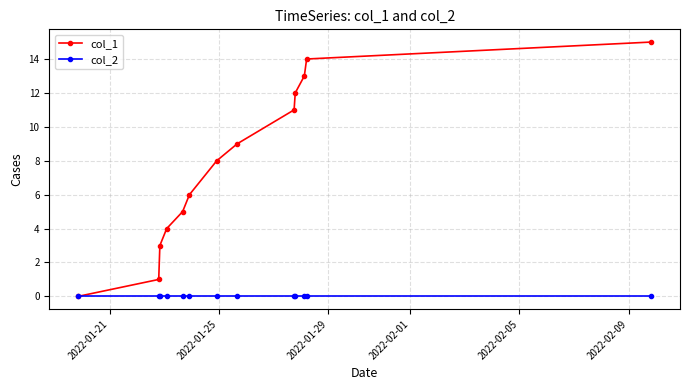

Reading left to right, transcribe all the data shown in this chart.

col_1: 0	1	3	4	5	6	8	9	11	12	13	14	15
col_2: 0	0	0	0	0	0	0	0	0	0	0	0	0